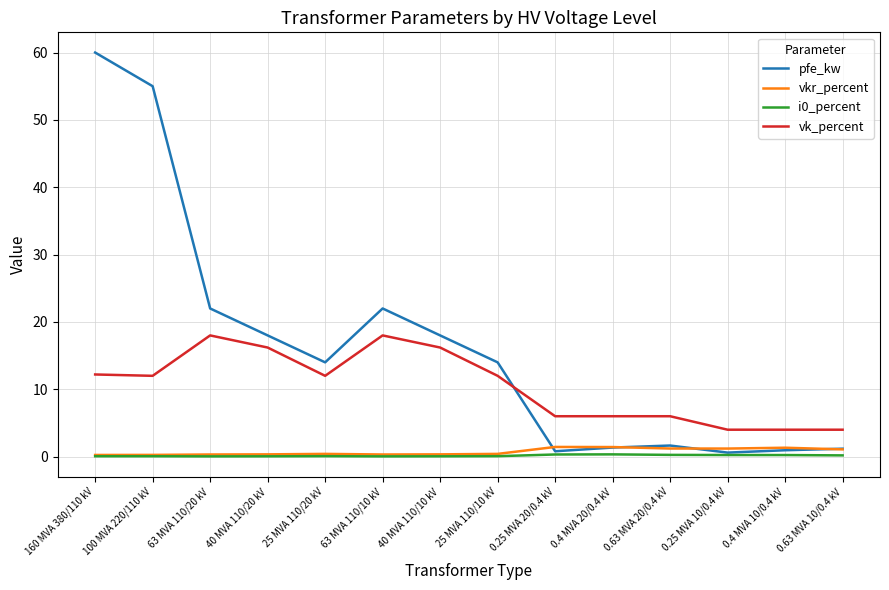

True or false: vk_percent and i0_percent intersect in this chart.

False